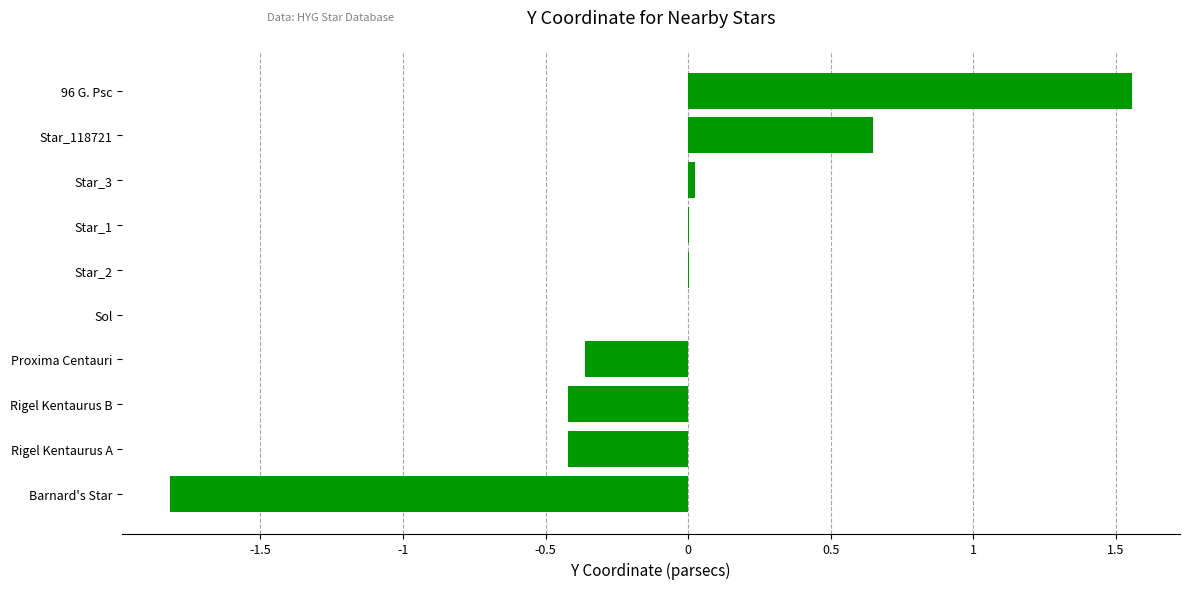

What is the change in value from Rigel Kentaurus A to 96 G. Psc?

+2.0